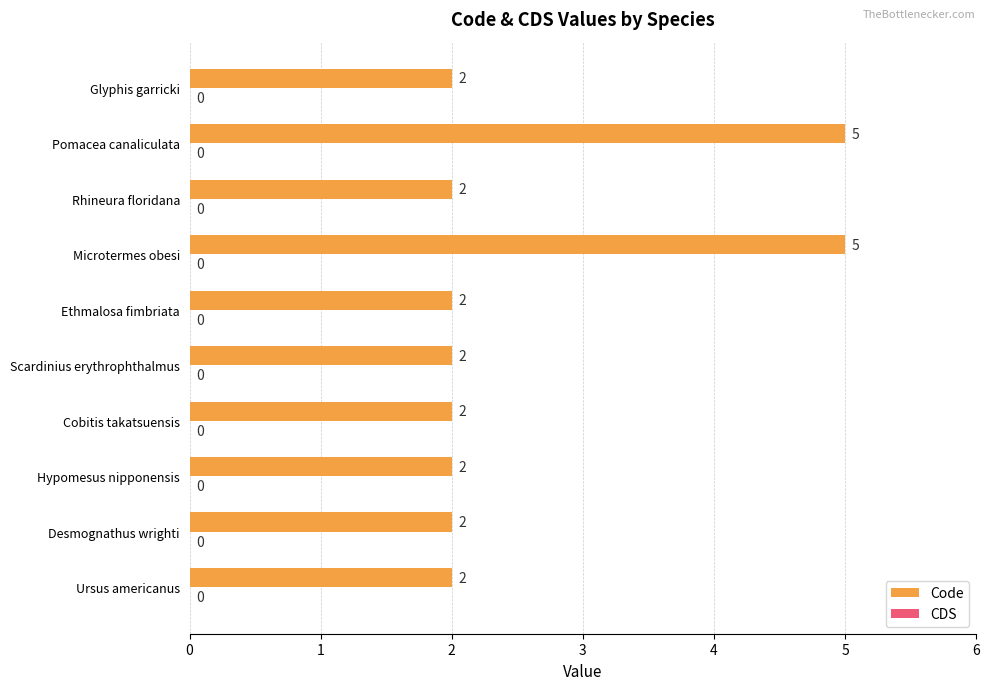

True or false: the data shows 1 at Desmognathus wrighti.

False